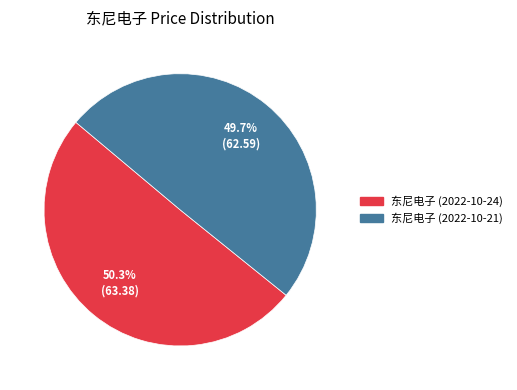

What percentage do 东尼电子 (2022-10-24) and 东尼电子 (2022-10-21) together represent?

100.0%